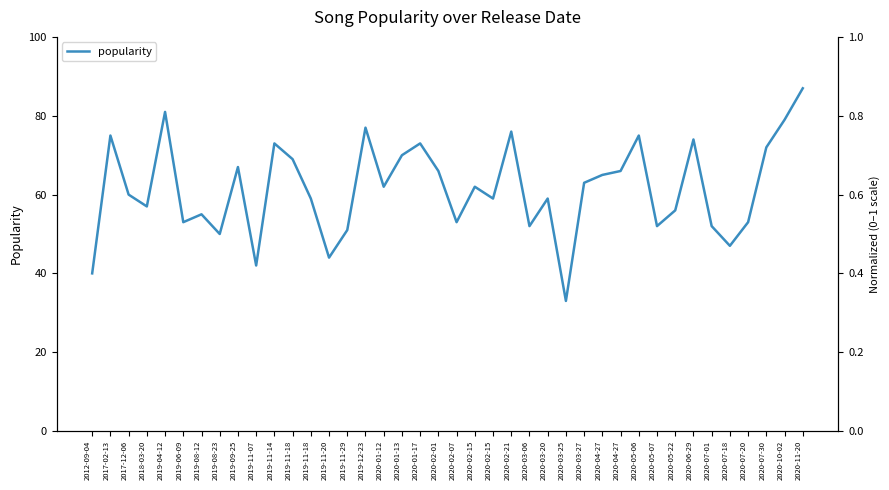

What is the average value?

61